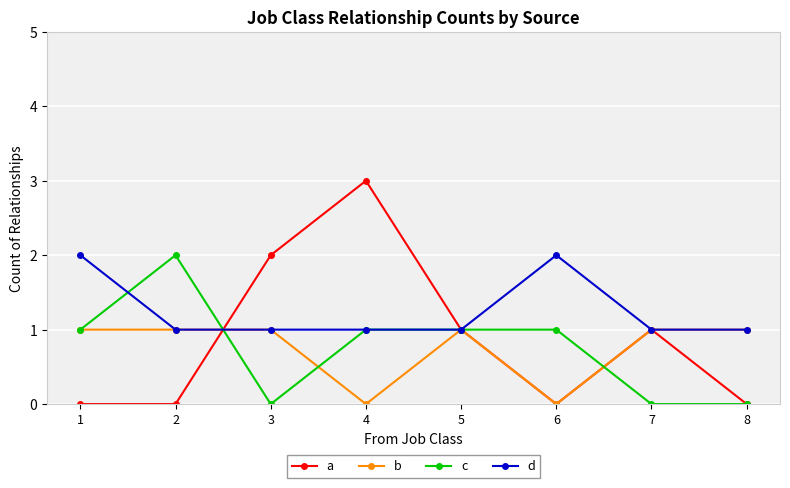

Which series has the largest range (max minus min)?

a